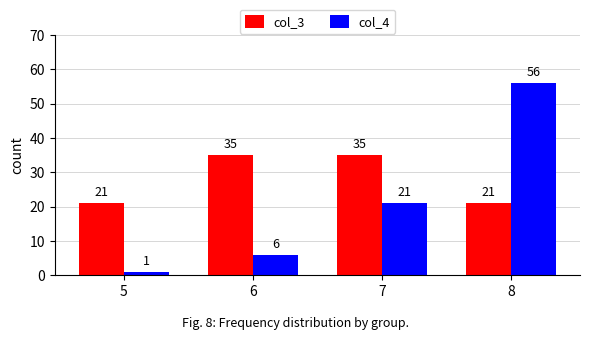

What is the minimum value for col_4?

1